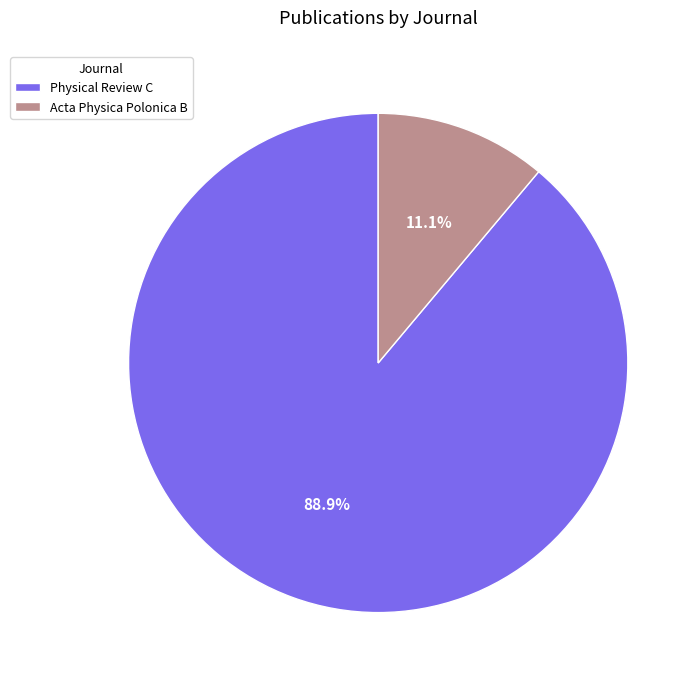

Is there a majority slice in this chart?

Yes